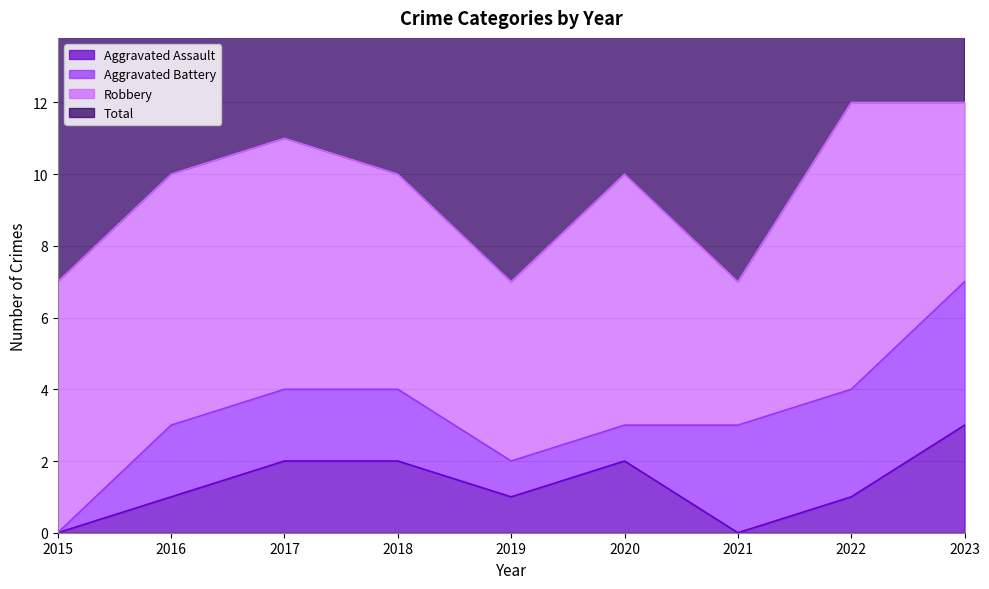

Which has a higher value, 2021 or 2017?

2017